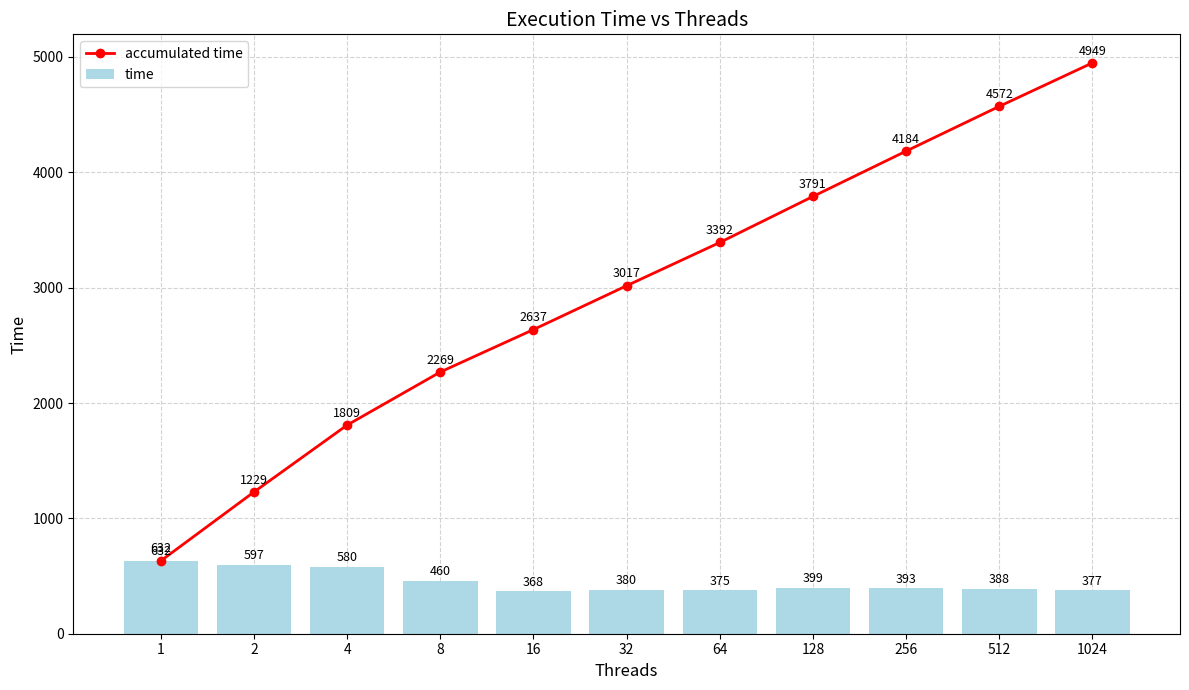

Which has a higher value, 128 or 4?

128